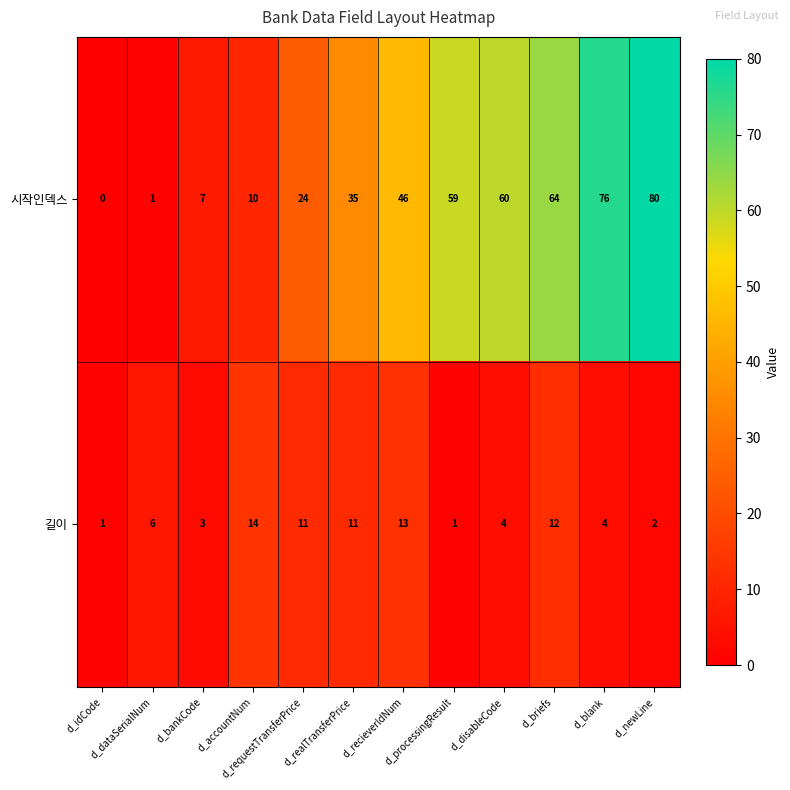

What is the total value across all series at d_newLine?

82